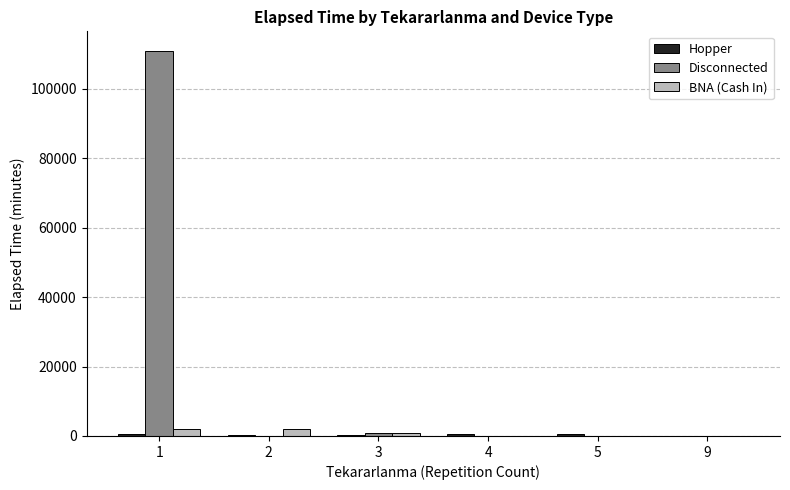

What is the sum of all Disconnected values?

111900